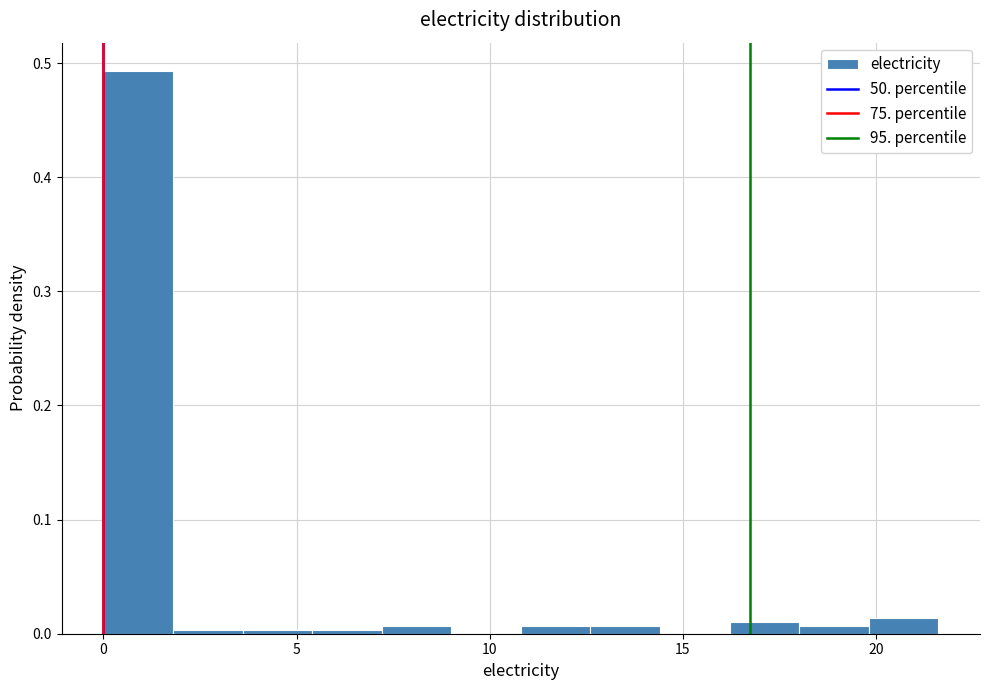

Around what value on the x-axis is the tallest bar? Give the approximate position of its centre, as read against the axis.

1.0